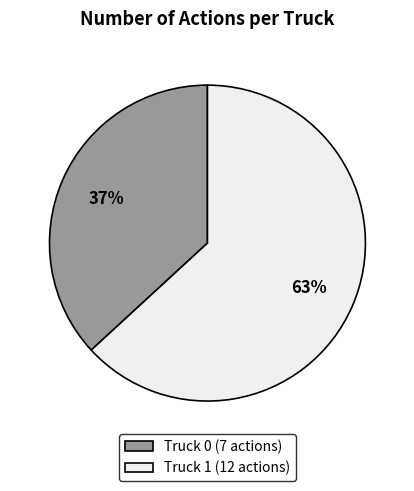

Combined, do Truck 1 (12 actions) and Truck 0 (7 actions) account for over 50%?

Yes